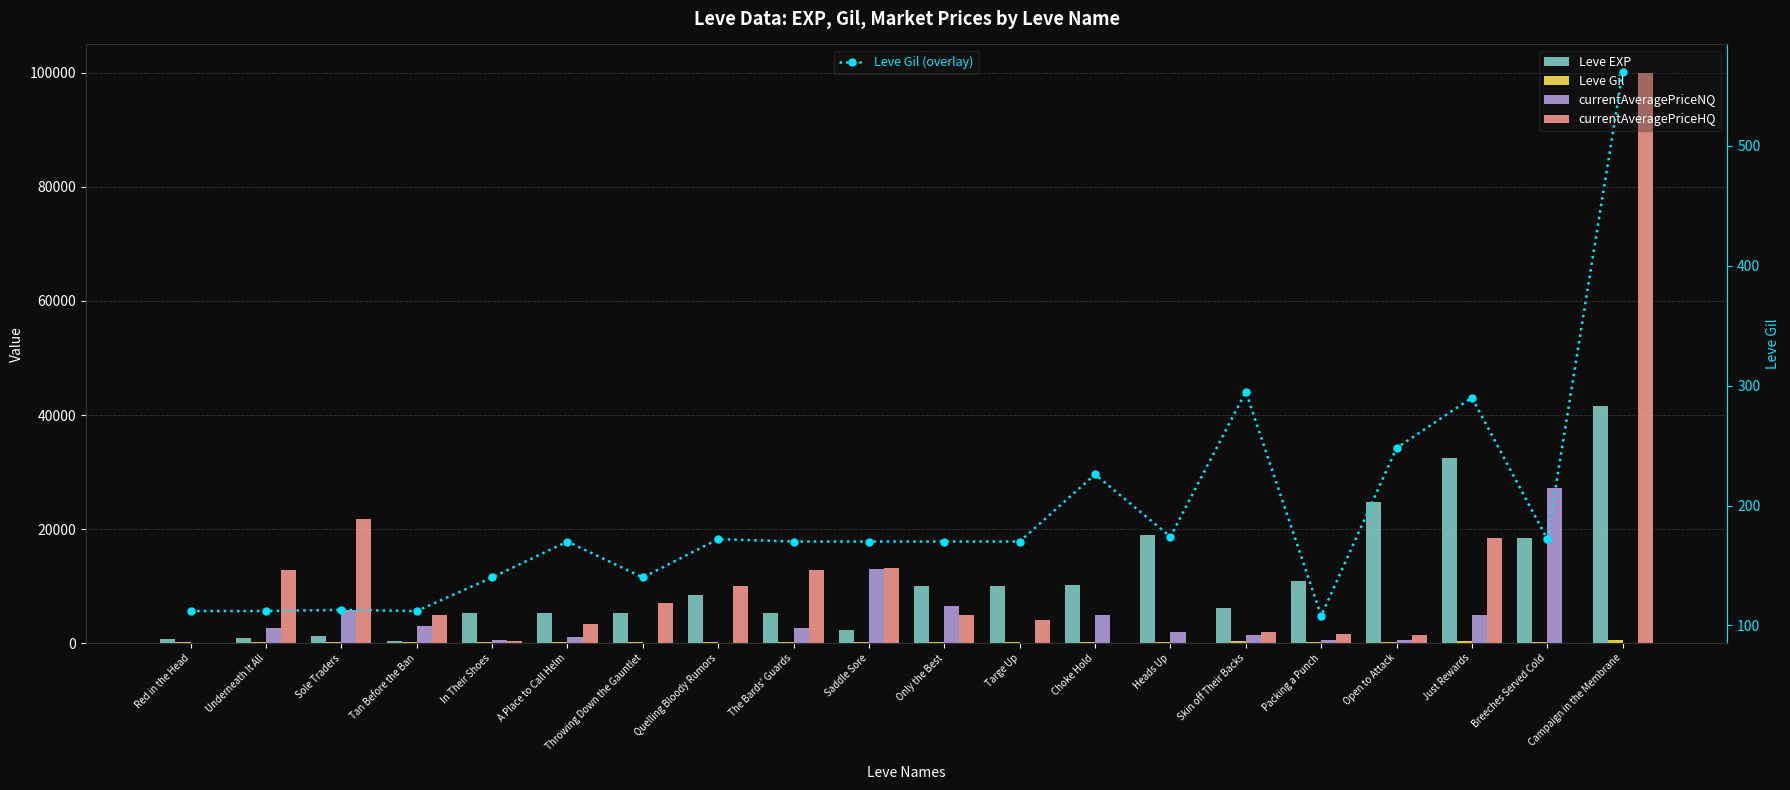

Reading right to left, what are all the values shown in this chart?

Leve EXP: Campaign in the Membrane=41630.0	Breeches Served Cold=18490.0	Just Rewards=32460.0	Open to Attack=24710.0	Packing a Punch=10970.0	Skin off Their Backs=6110.0	Heads Up=18910.0	Choke Hold=10100.0	Targe Up=9990.0	Only the Best=9990.0	Saddle Sore=2230.0	The Bards' Guards=5330.0	Quelling Bloody Rumors=8430.0	Throwing Down the Gauntlet=5220.0	A Place to Call Helm=5220.0	In Their Shoes=5220.0	Tan Before the Ban=370.0	Sole Traders=1160.0	Underneath It All=900.0	Red in the Head=630.0
Leve Gil: Campaign in the Membrane=562.0	Breeches Served Cold=172.0	Just Rewards=290.0	Open to Attack=248.0	Packing a Punch=108.0	Skin off Their Backs=295.0	Heads Up=174.0	Choke Hold=226.0	Targe Up=170.0	Only the Best=170.0	Saddle Sore=170.0	The Bards' Guards=170.0	Quelling Bloody Rumors=172.0	Throwing Down the Gauntlet=140.0	A Place to Call Helm=170.0	In Their Shoes=140.0	Tan Before the Ban=112.0	Sole Traders=113.0	Underneath It All=112.0	Red in the Head=112.0
currentAveragePriceNQ: Campaign in the Membrane=0.0	Breeches Served Cold=27250.0	Just Rewards=5000.0	Open to Attack=596.0	Packing a Punch=616.3	Skin off Their Backs=1433.3	Heads Up=2000.0	Choke Hold=5000.0	Targe Up=0.0	Only the Best=6504.0	Saddle Sore=12999.0	The Bards' Guards=2620.0	Quelling Bloody Rumors=0.0	Throwing Down the Gauntlet=60.0	A Place to Call Helm=1000.0	In Their Shoes=500.0	Tan Before the Ban=3004.0	Sole Traders=5749.5	Underneath It All=2620.0	Red in the Head=0.0
currentAveragePriceHQ: Campaign in the Membrane=100000.0	Breeches Served Cold=0.0	Just Rewards=18500.0	Open to Attack=1400.0	Packing a Punch=1500.0	Skin off Their Backs=1999.8	Heads Up=0.0	Choke Hold=0.0	Targe Up=4002.0	Only the Best=5000.0	Saddle Sore=13149.5	The Bards' Guards=12800.0	Quelling Bloody Rumors=10000.0	Throwing Down the Gauntlet=6998.5	A Place to Call Helm=3333.0	In Their Shoes=300.5	Tan Before the Ban=4999.3	Sole Traders=21800.0	Underneath It All=12800.0	Red in the Head=0.0
Leve Gil (overlay): Campaign in the Membrane=562.0	Breeches Served Cold=172.0	Just Rewards=290.0	Open to Attack=248.0	Packing a Punch=108.0	Skin off Their Backs=295.0	Heads Up=174.0	Choke Hold=226.0	Targe Up=170.0	Only the Best=170.0	Saddle Sore=170.0	The Bards' Guards=170.0	Quelling Bloody Rumors=172.0	Throwing Down the Gauntlet=140.0	A Place to Call Helm=170.0	In Their Shoes=140.0	Tan Before the Ban=112.0	Sole Traders=113.0	Underneath It All=112.0	Red in the Head=112.0